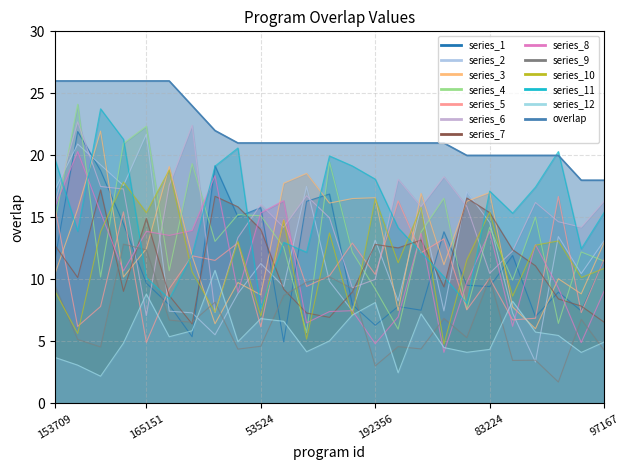

The chart shows a value of 31 at 277491. True or false?

False